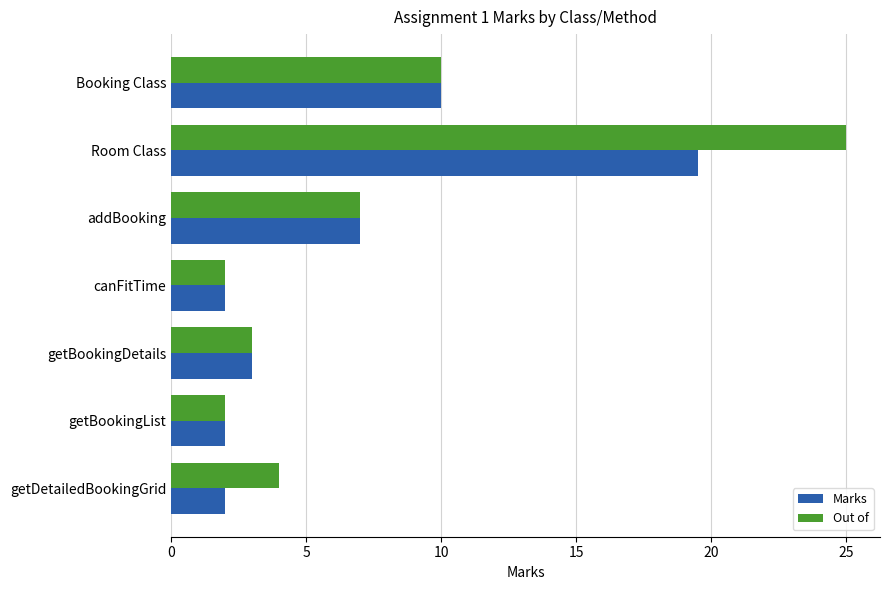

At which category is the sum across all series the highest?

Room Class